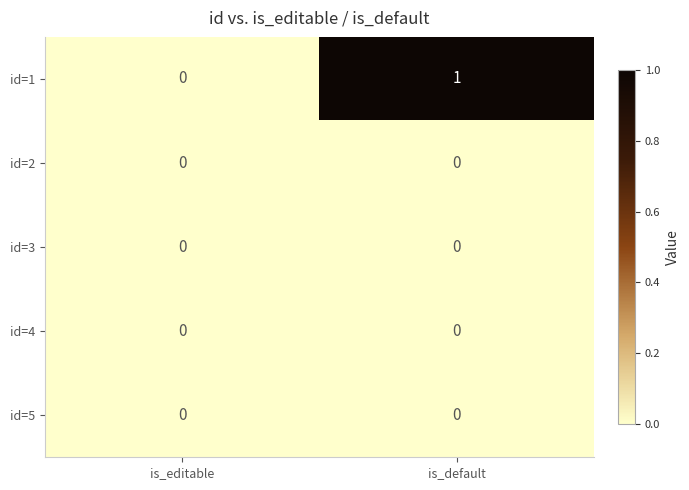

Which series has the largest total across all categories?

id=1